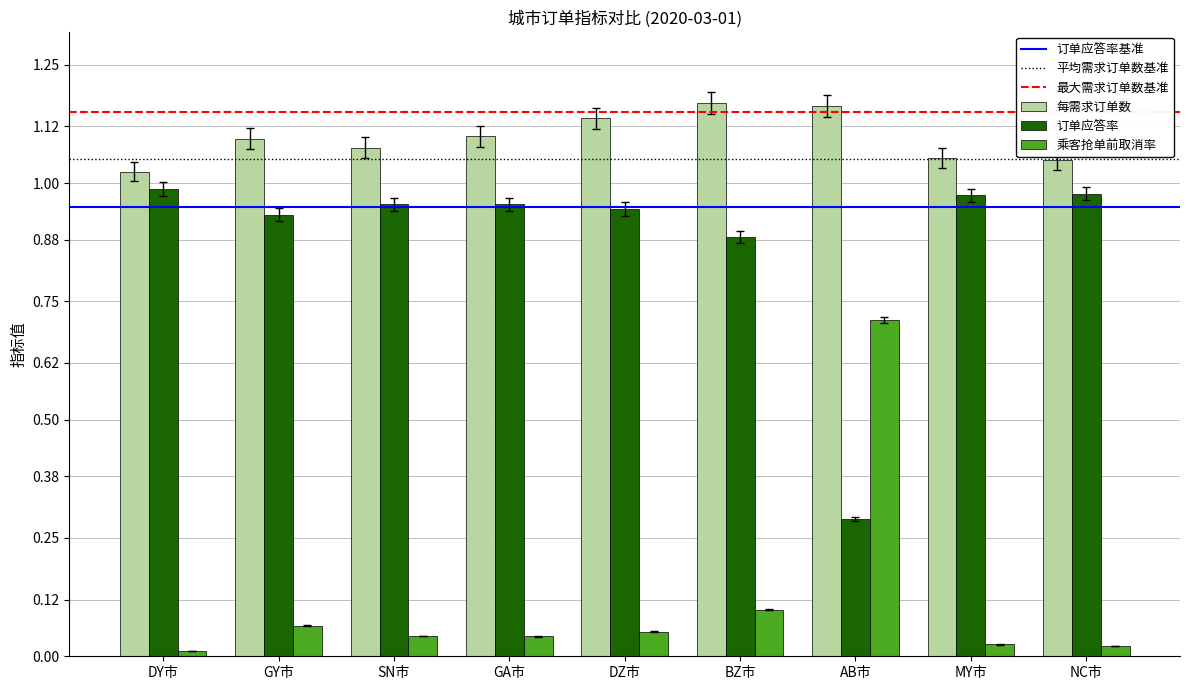

True or false: 每需求订单数 has a value of 0.7 at GY市.

False